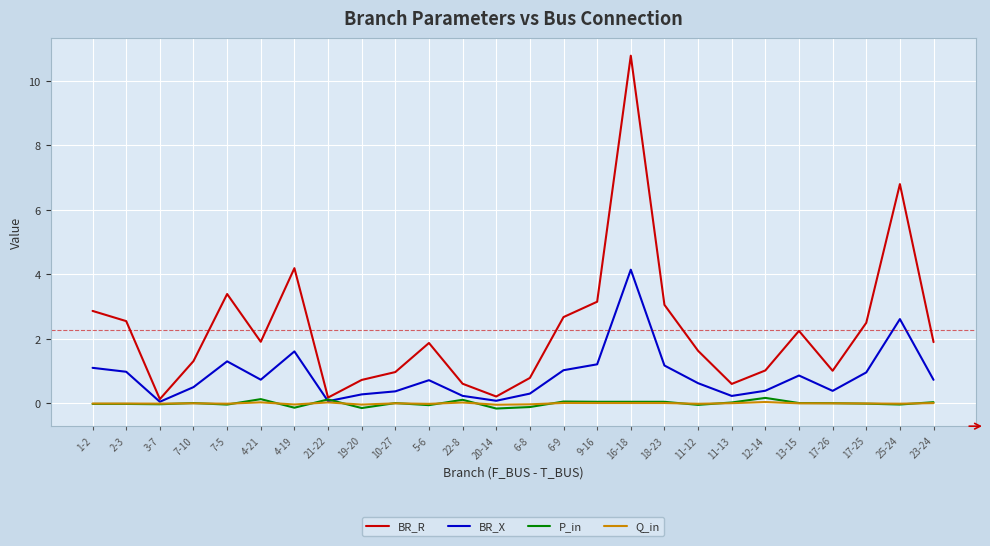

What is the difference between the second highest and second lowest values in the BR_R series?

6.6